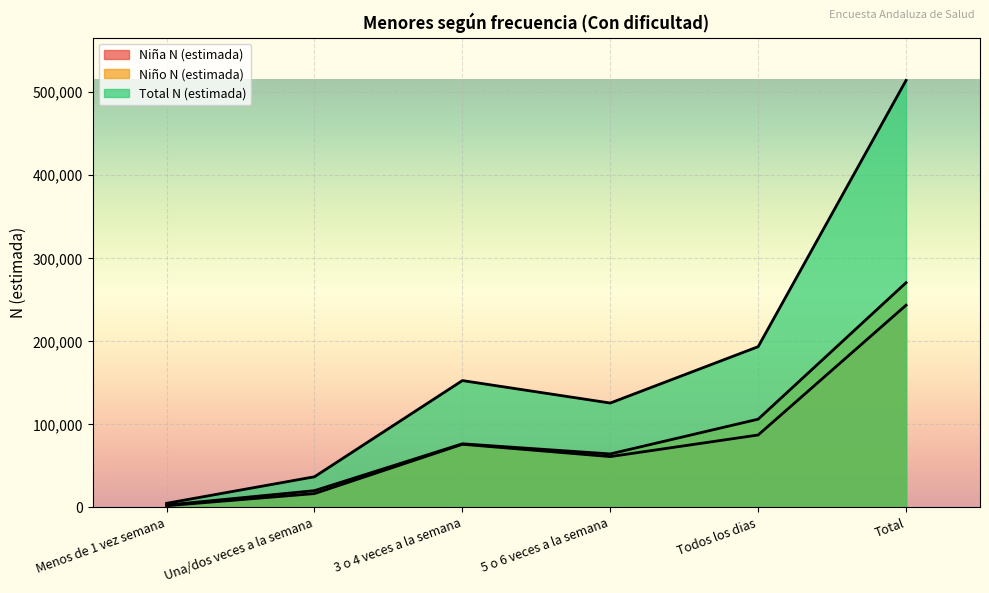

Which series has the largest total across all categories?

Total N (estimada)